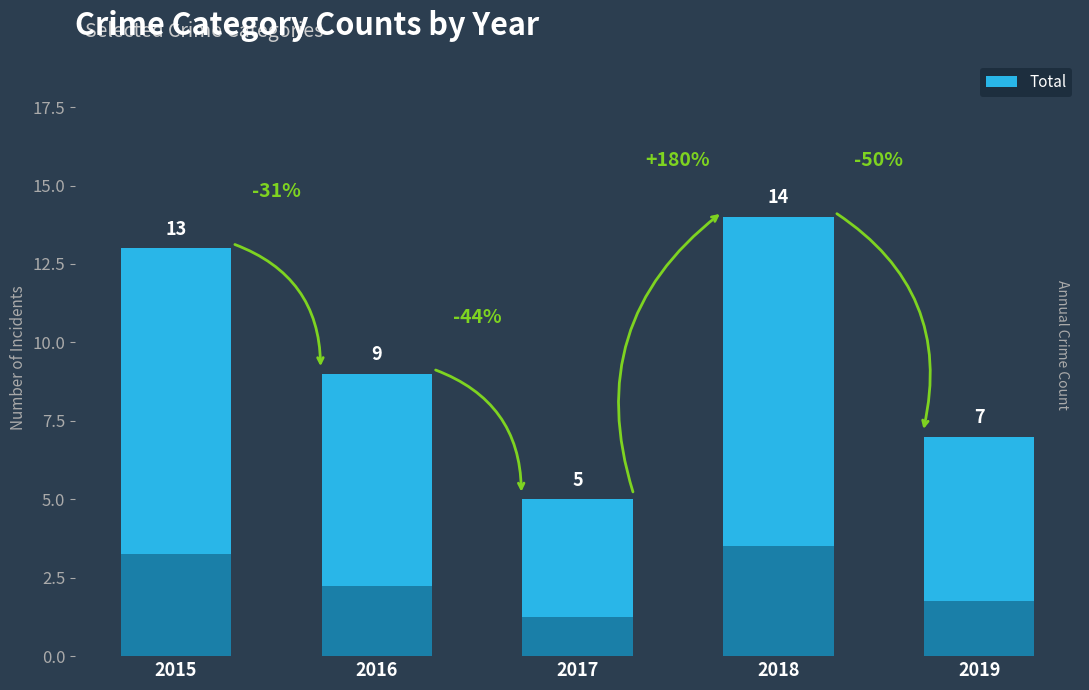

What is the average value?

10